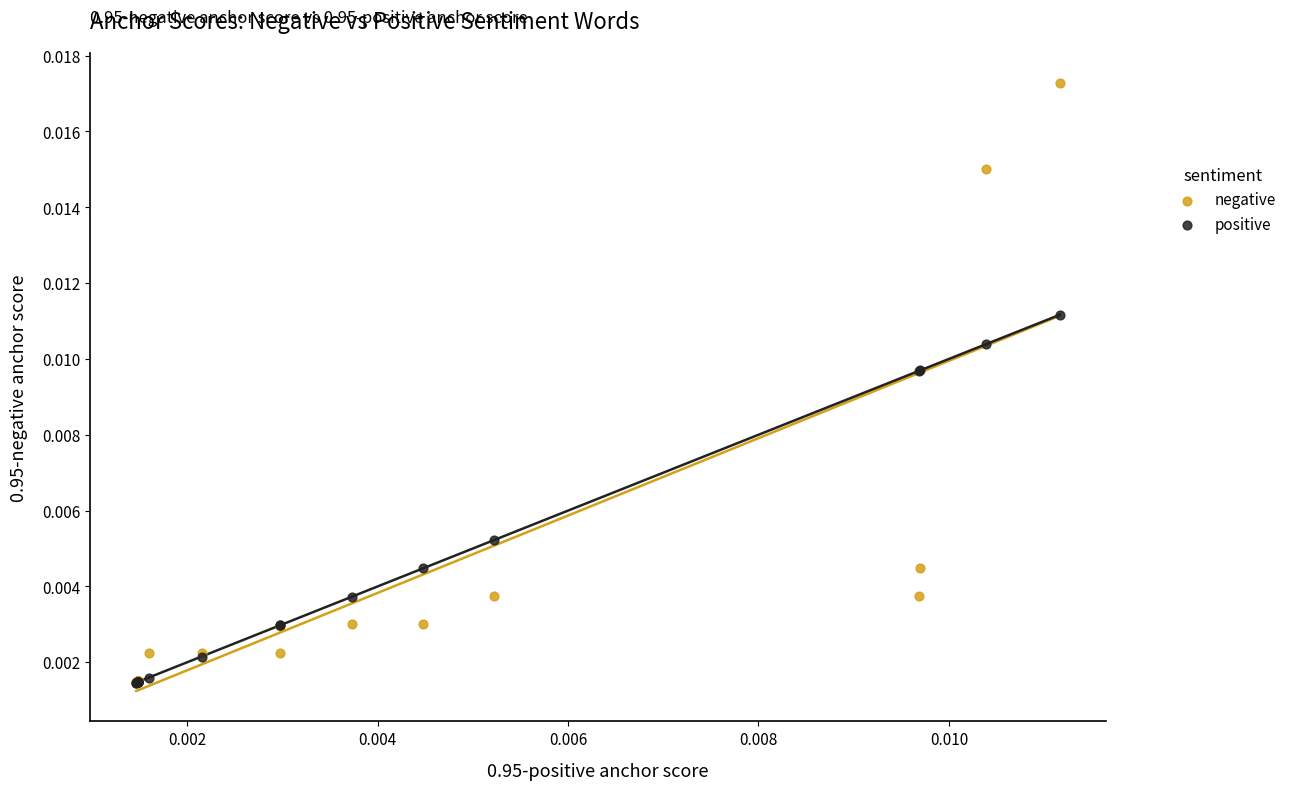

What are all the series names shown in the legend?

negative, positive